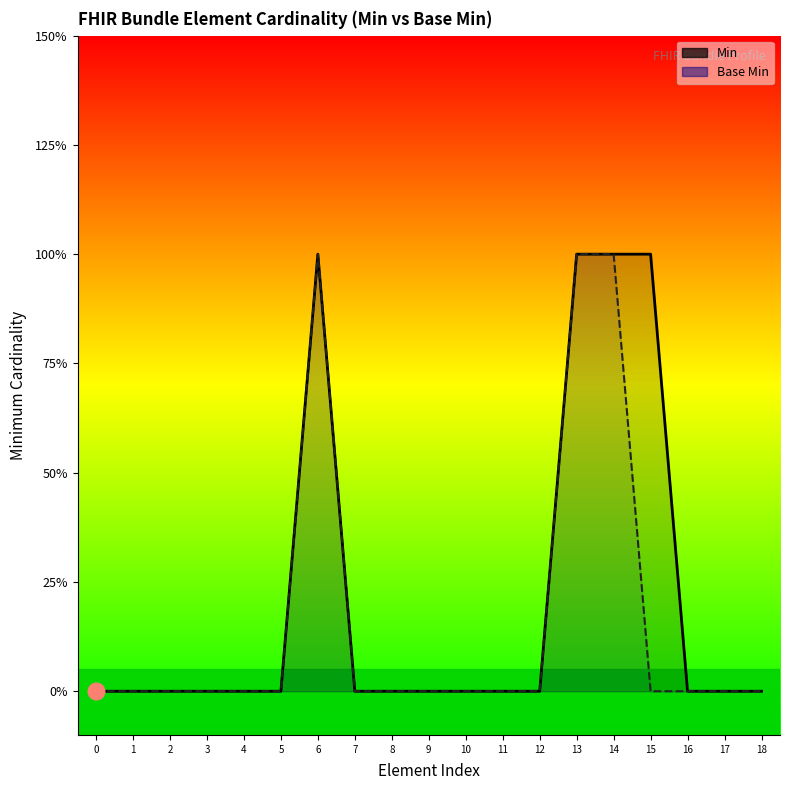

The value of Min at 13 is 1. True or false?

True